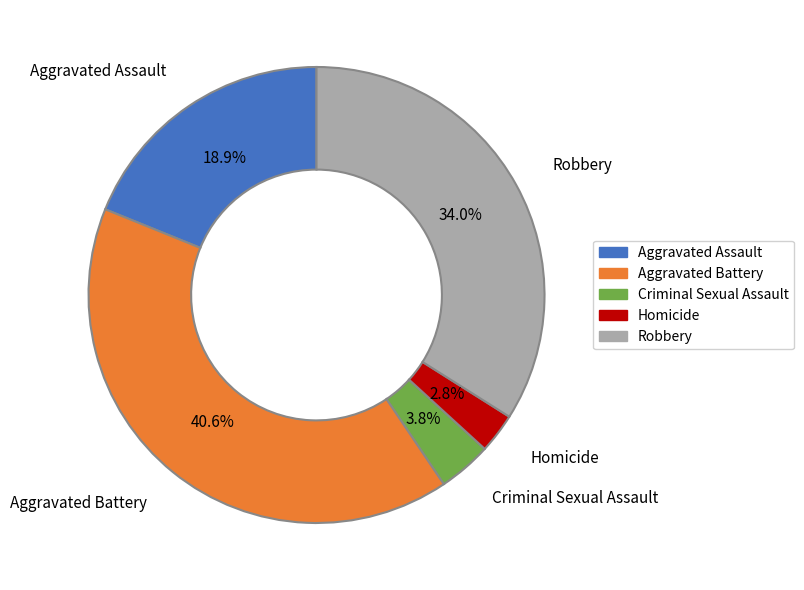

To the nearest percent, what percentage of the pie is Homicide?

3%